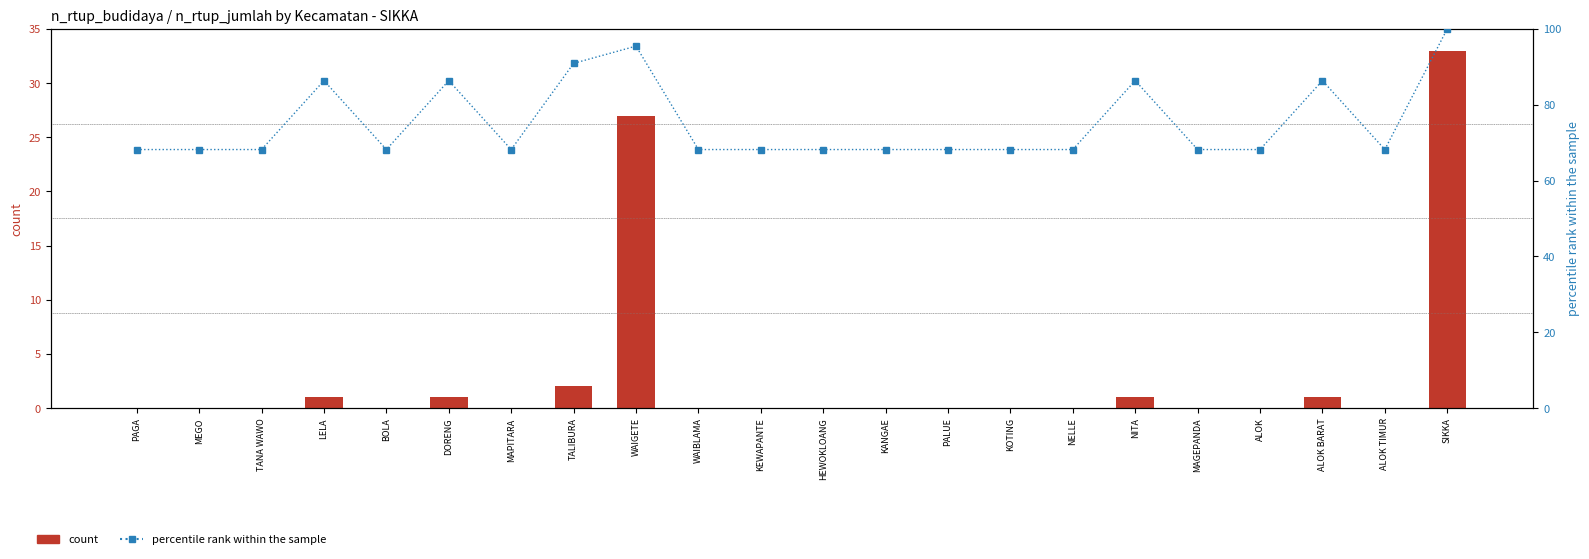

How many groups of bars are there?

22